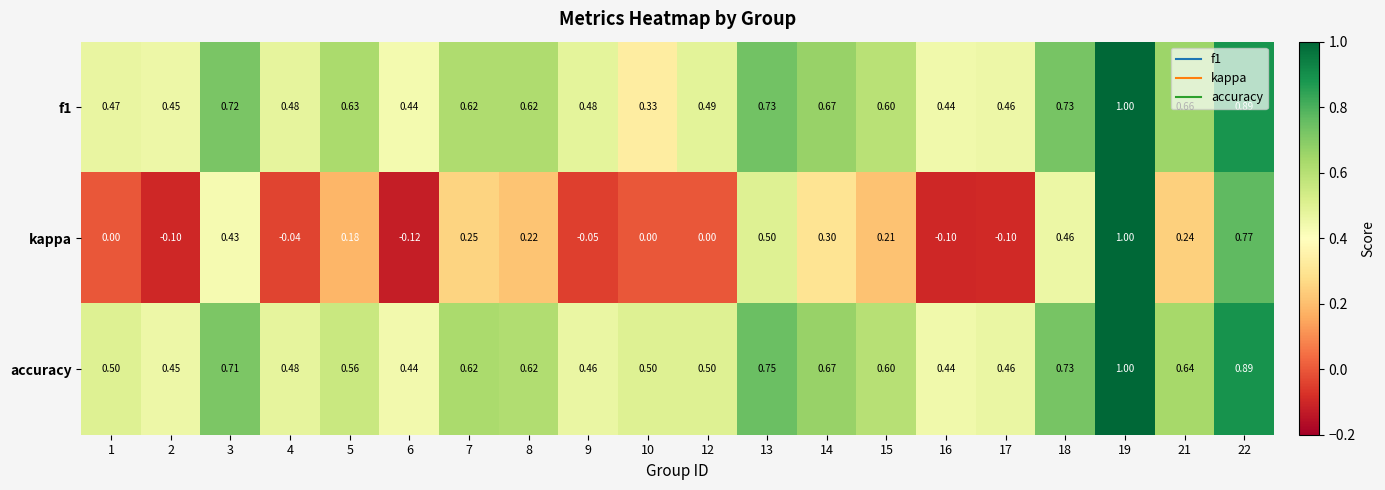

Which series has the widest spread of values?

kappa